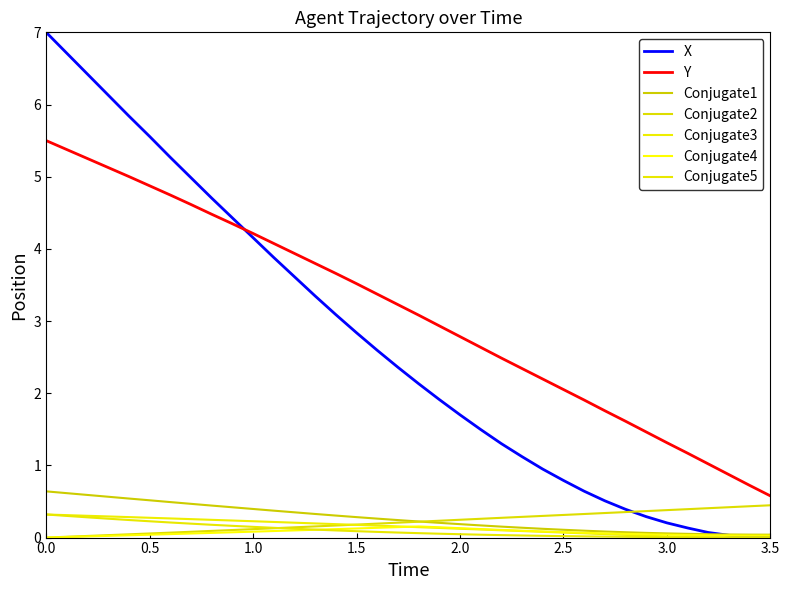

How many categories are shown in the chart?

40